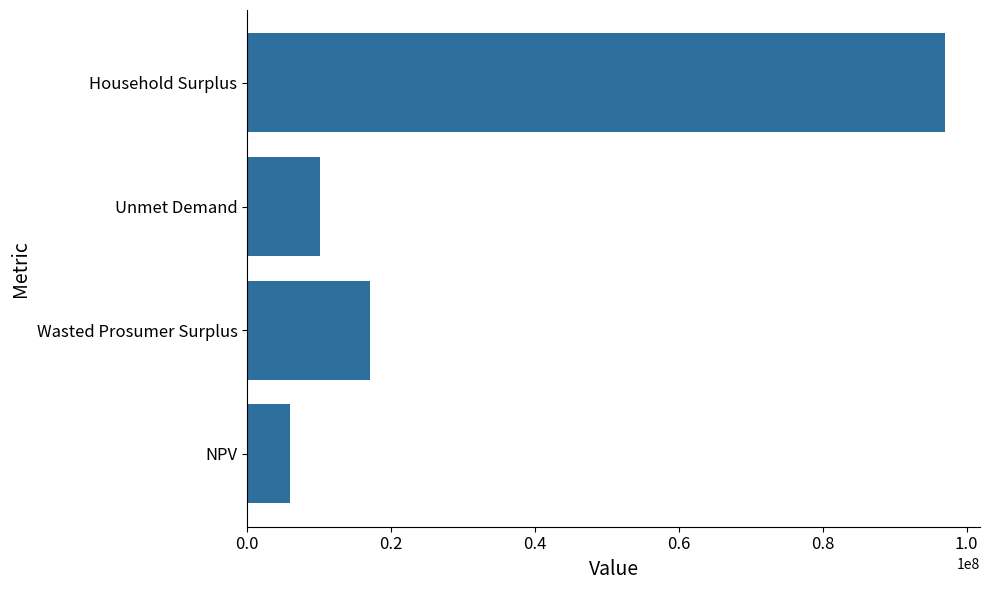

What is the difference between the second highest and second lowest values?

6854734.6